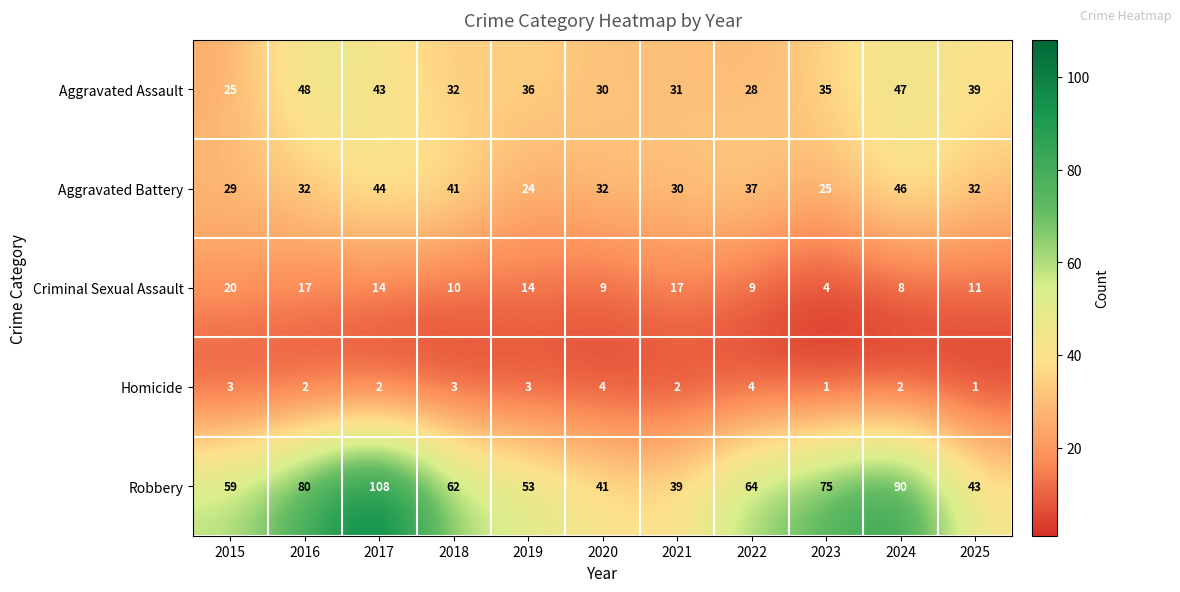

Count the number of categories in the chart.

11